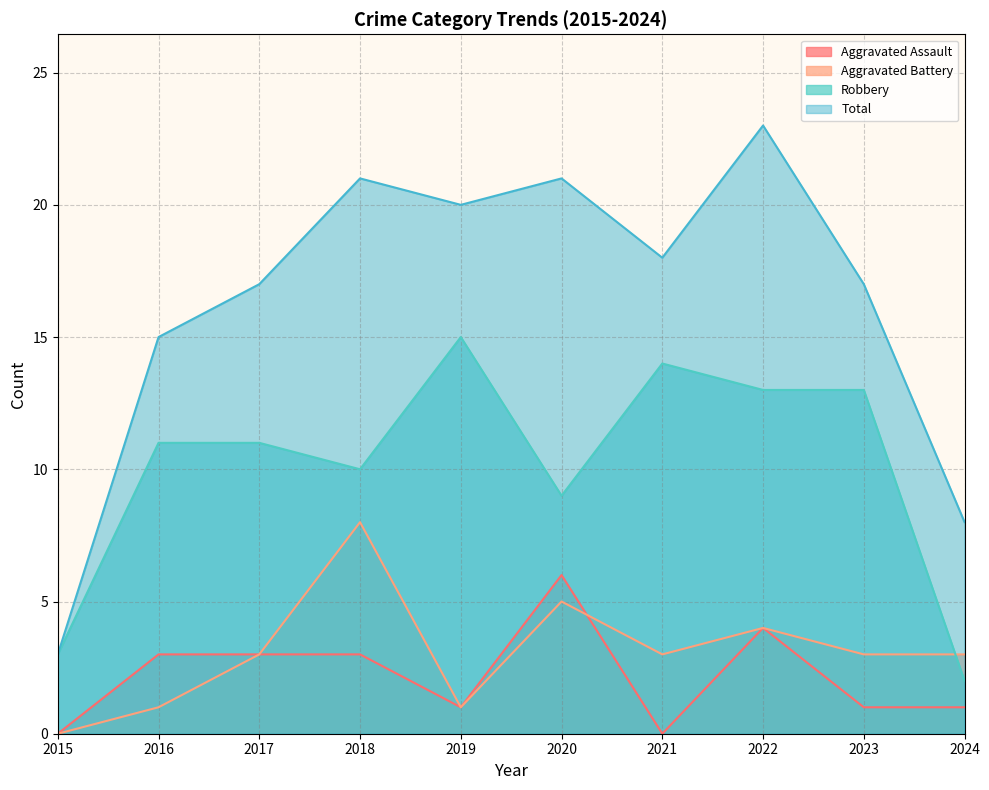

The Total series shows 3 at 2015. True or false?

True